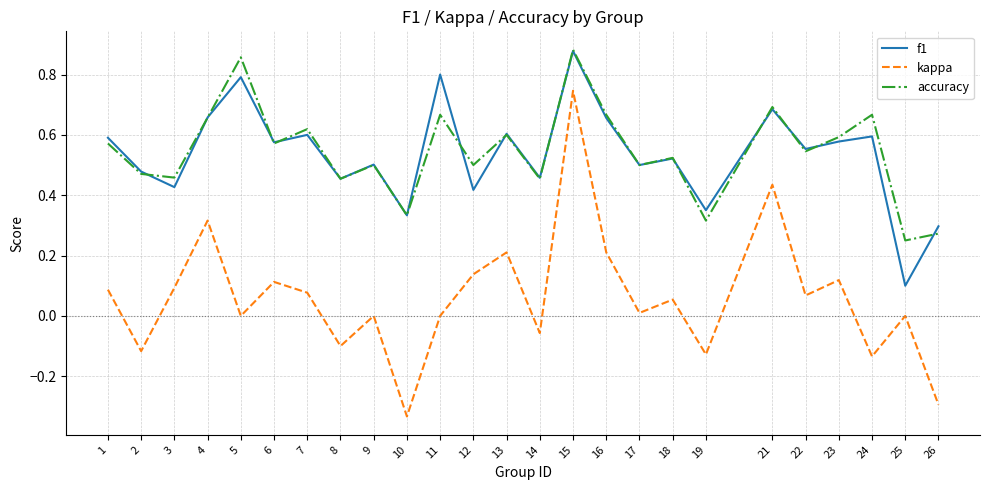

Is the value of accuracy at 6 greater than the value of kappa at 6?

Yes